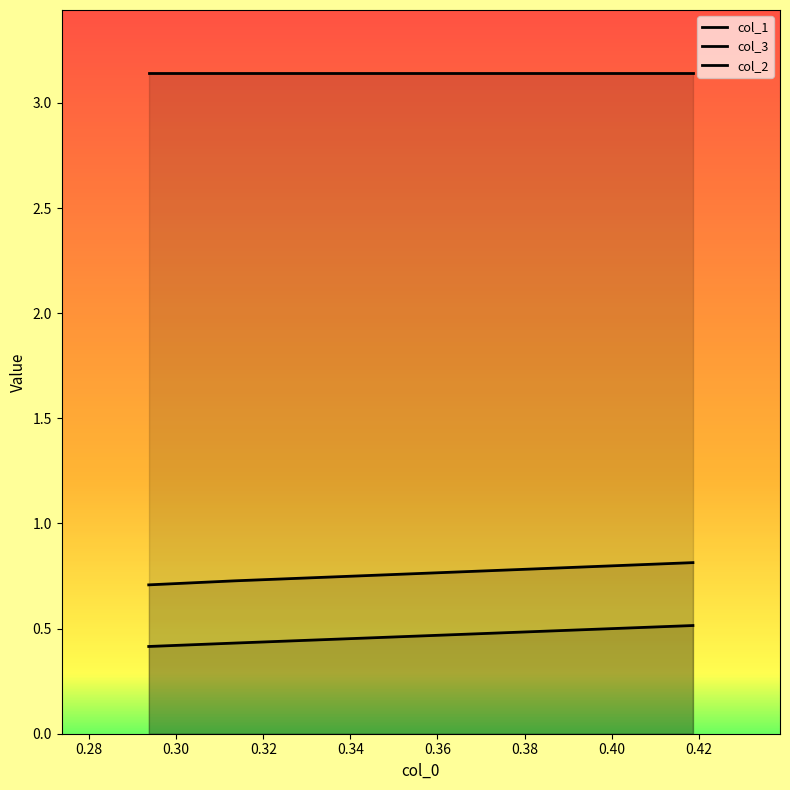

What is the sum of all col_3 values?

1.4